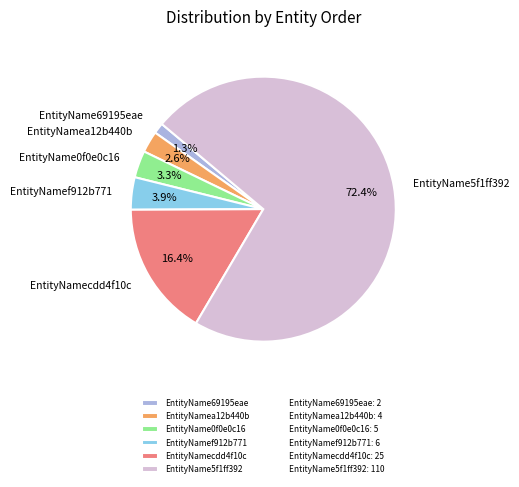

Does EntityNamea12b440b account for over 50% of the chart?

No